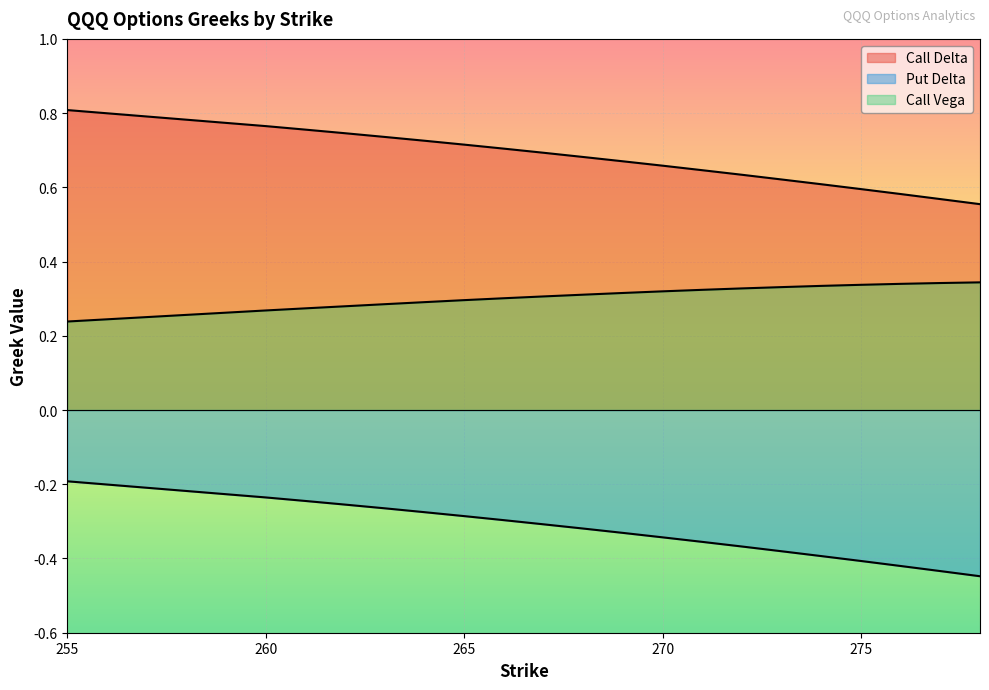

Between 262 and 264, which series saw the biggest shift?

Put Delta